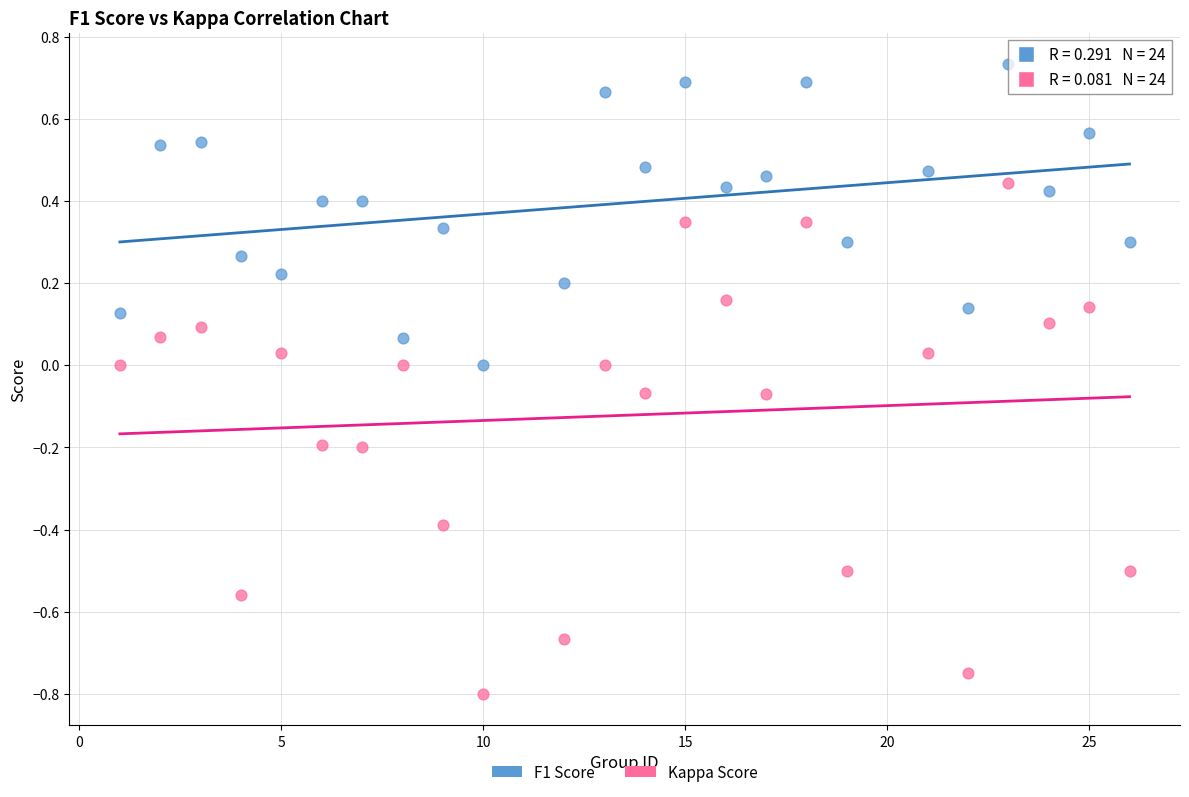

Which series reaches the maximum Y coordinate?

F1 Score